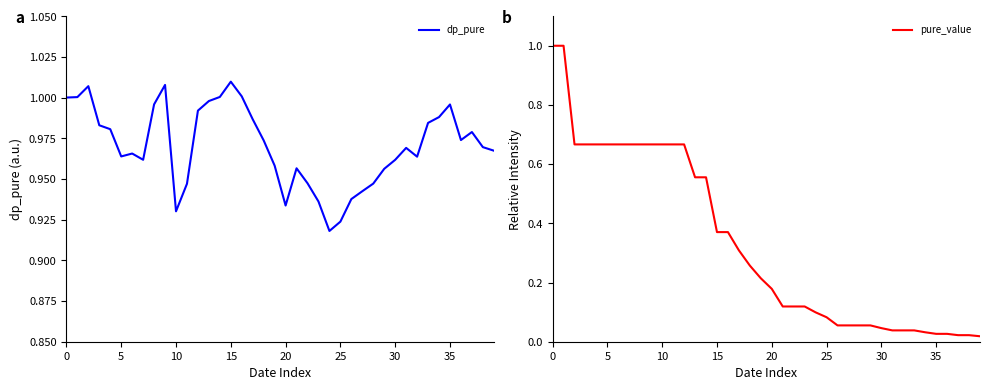

How many lines are shown in the chart?

2